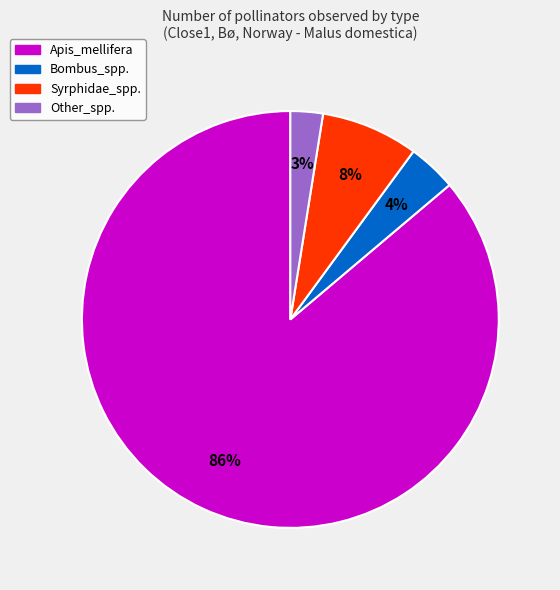

To the nearest percent, what is the average slice percentage?

25%